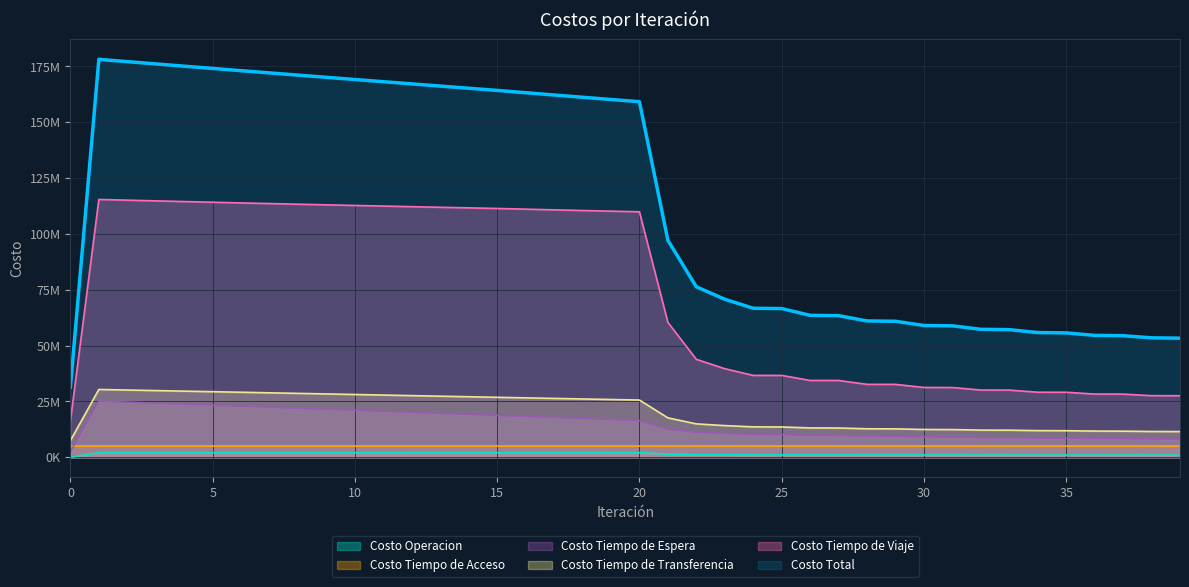

At which label does Costo Tiempo de Espera first exceed 16426011?

1